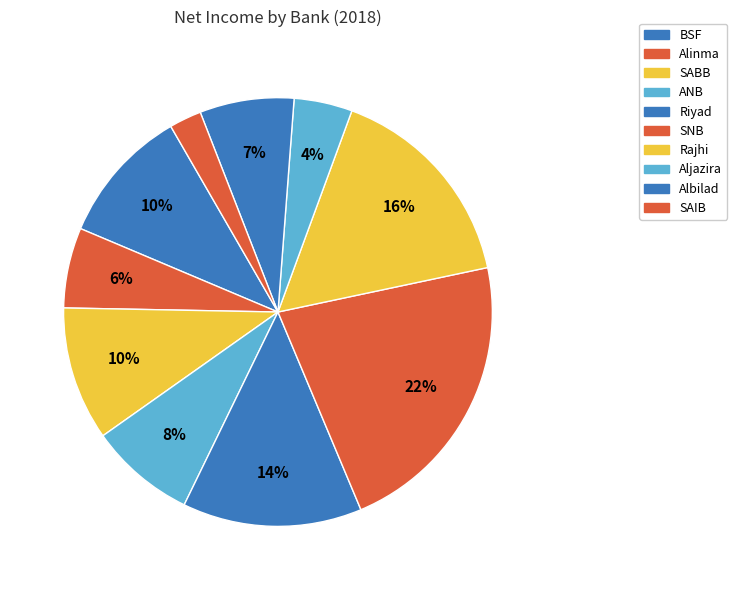

True or false: ANB accounts for 1% of the total.

False